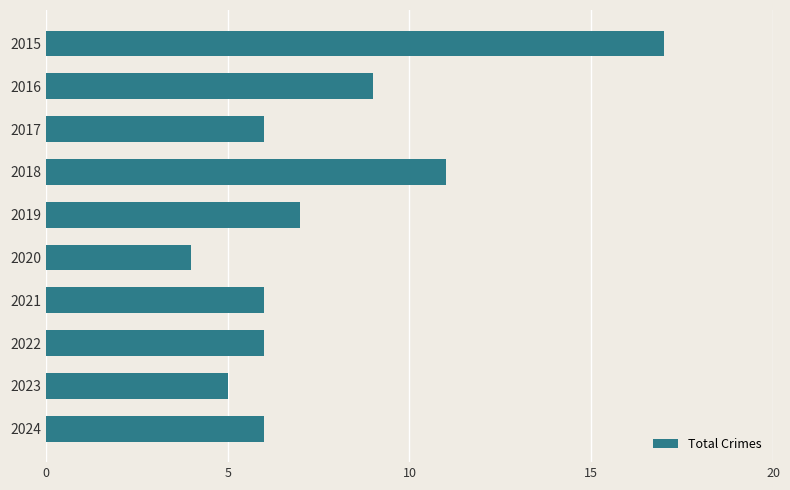

The value at 2023 is 8. True or false?

False